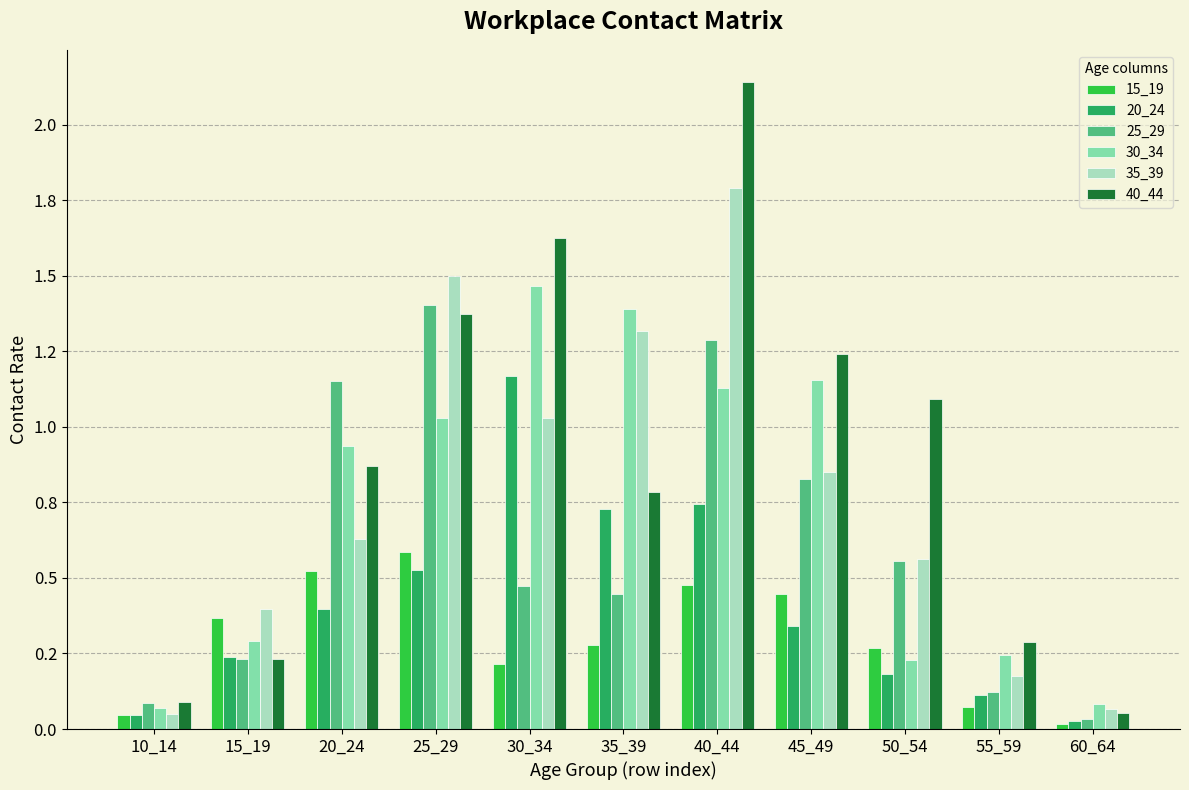

Which series has the widest spread of values?

40_44